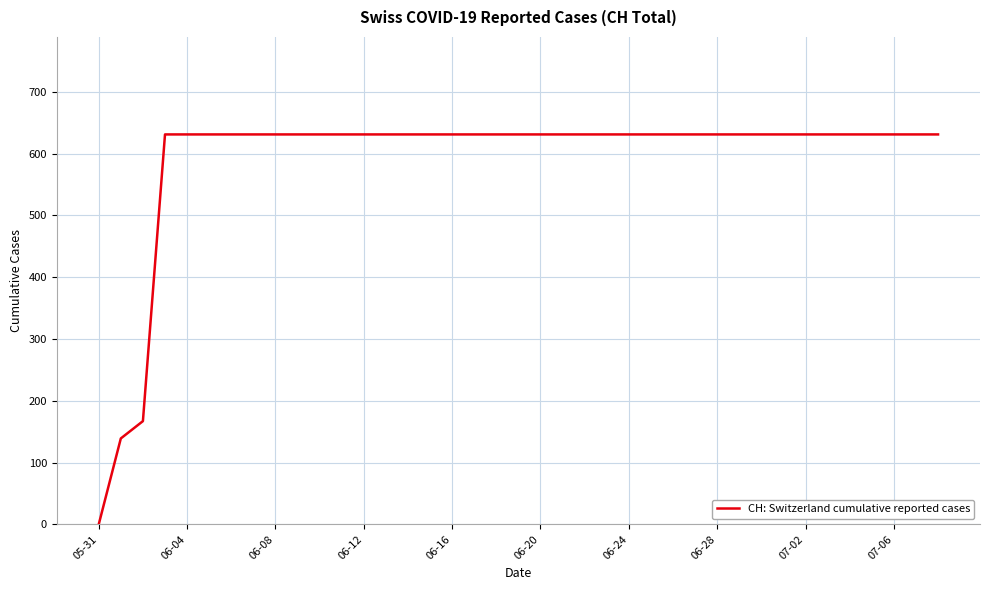

Reading right to left, transcribe all the data shown in this chart.

631	631	631	631	631	631	631	631	631	631	631	631	631	631	631	631	631	631	631	631	631	631	631	631	631	631	631	631	631	631	631	631	631	631	631	631	167	139	0